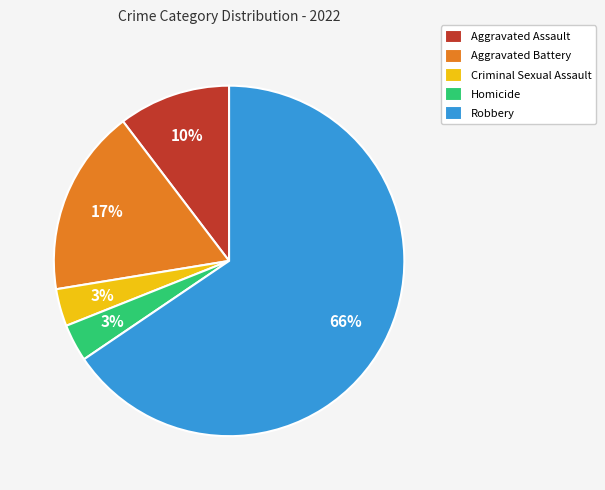

To the nearest percent, what is the difference between the Criminal Sexual Assault and Aggravated Battery slice percentages?

14%